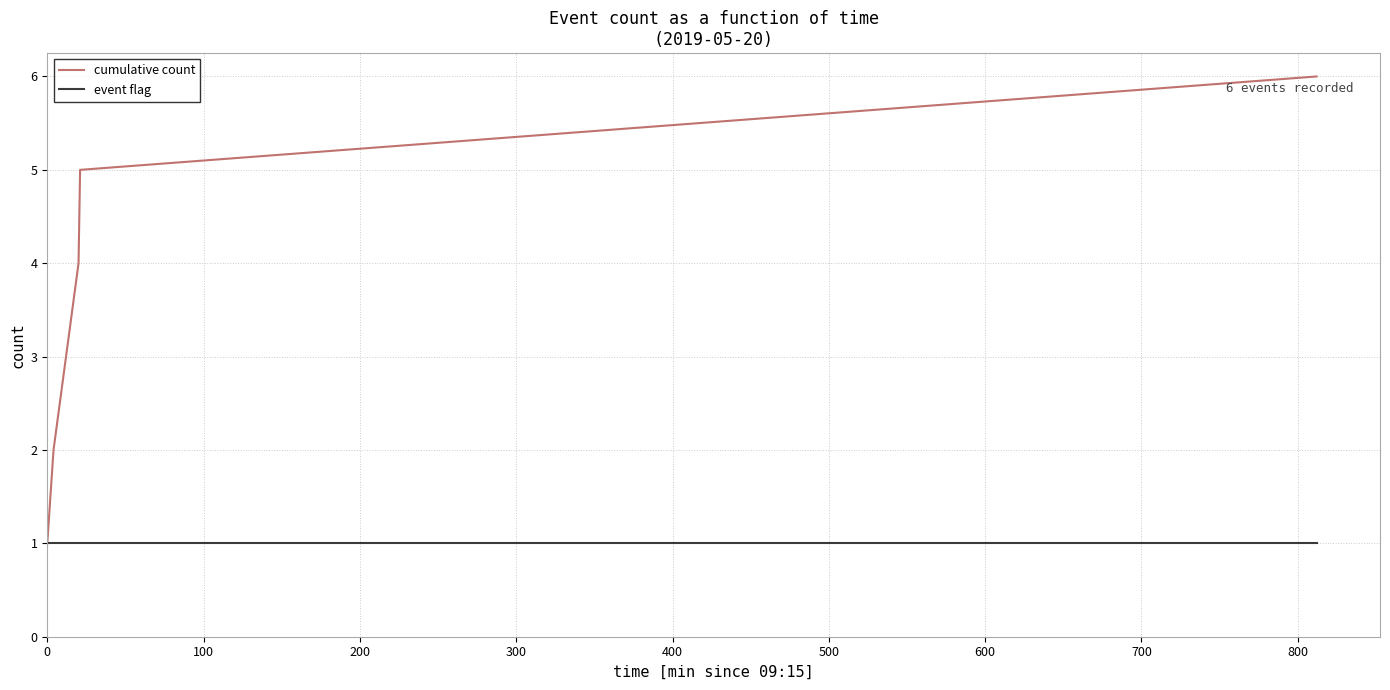

How many lines are shown in the chart?

2